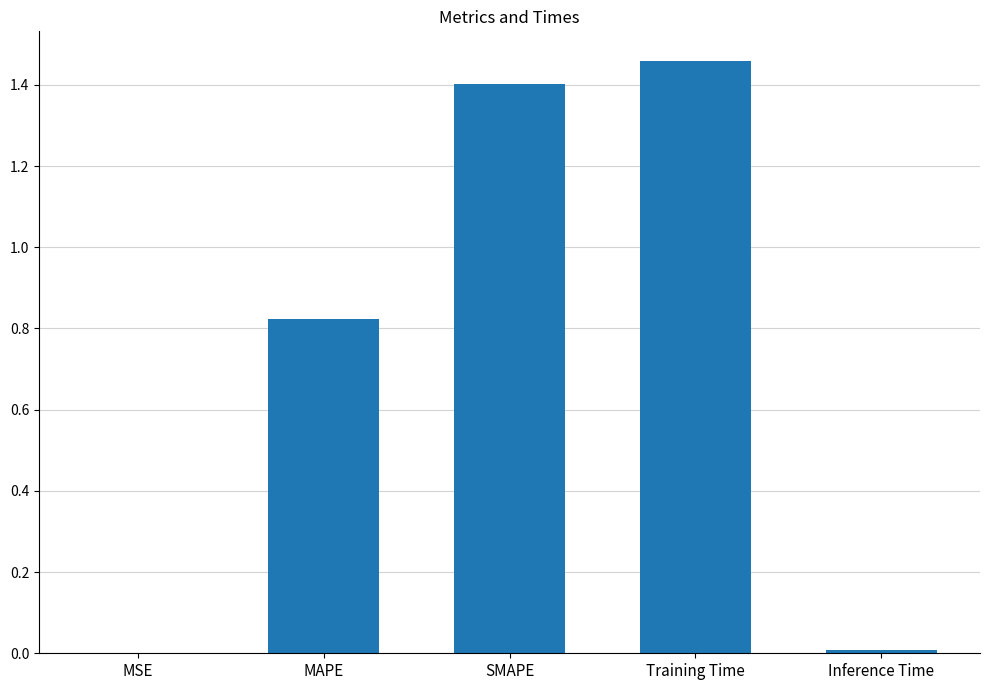

What is the sum of all values?

3.7